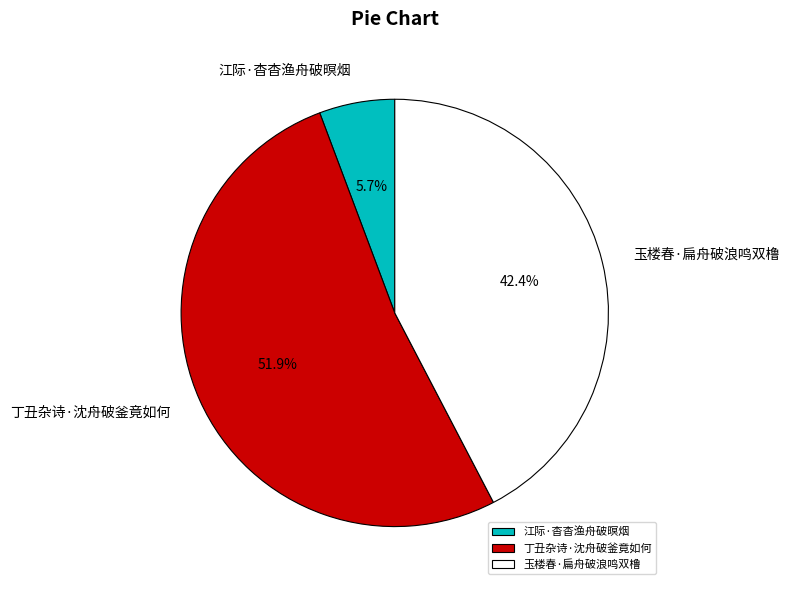

Which has a higher value, 玉楼春·扁舟破浪鸣双橹 or 江际·杳杳渔舟破暝烟?

玉楼春·扁舟破浪鸣双橹